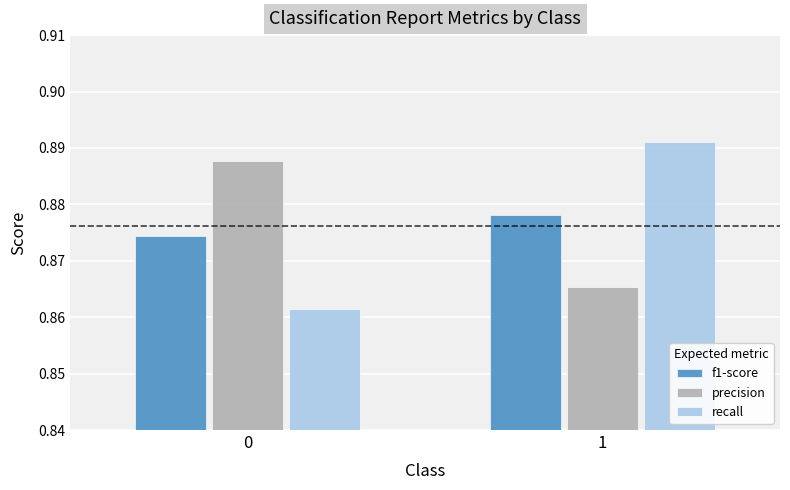

Are the bars grouped side by side (vs. stacked)?

Yes